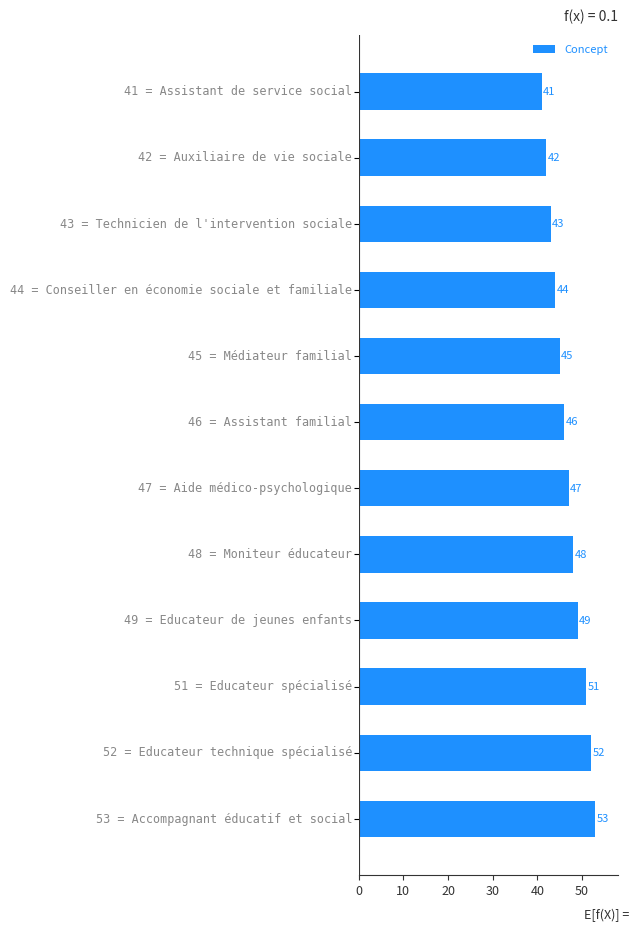

What is the smallest value displayed?

41